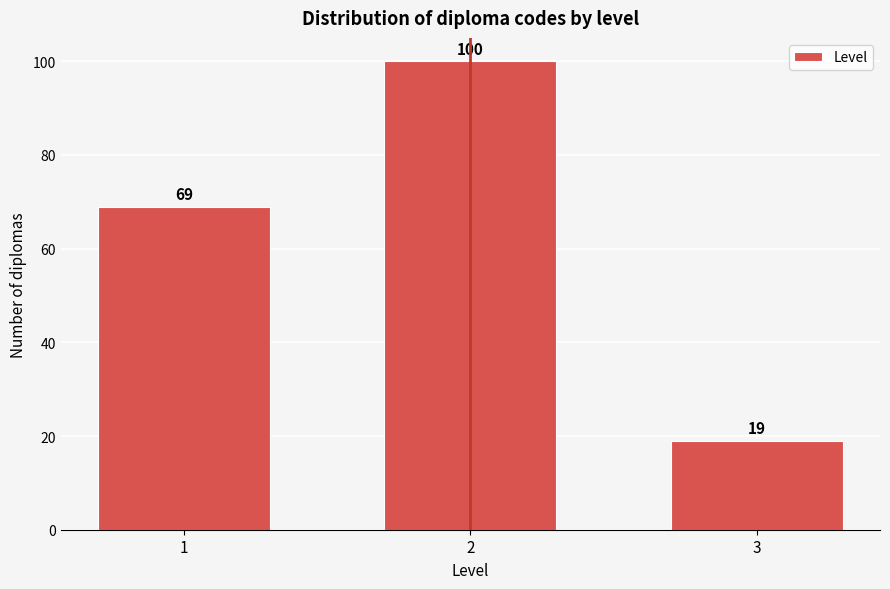

Reading left to right, what are all the values shown in this chart?

69	100	19